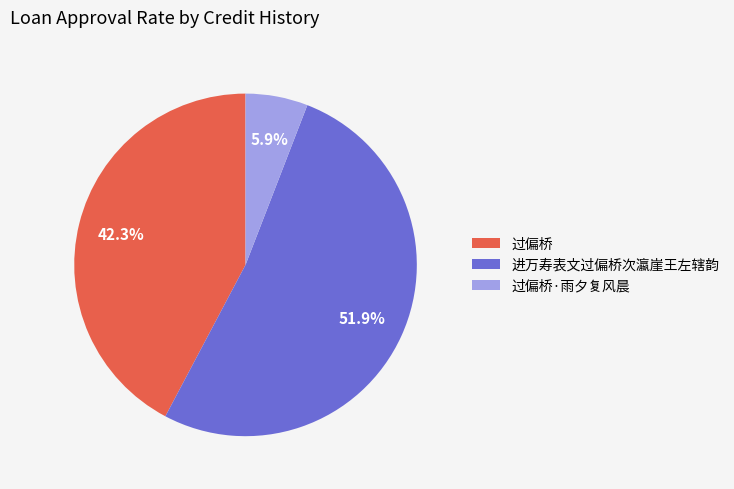

To the nearest percent, what portion does 过偏桥·雨夕复风晨 represent?

6%